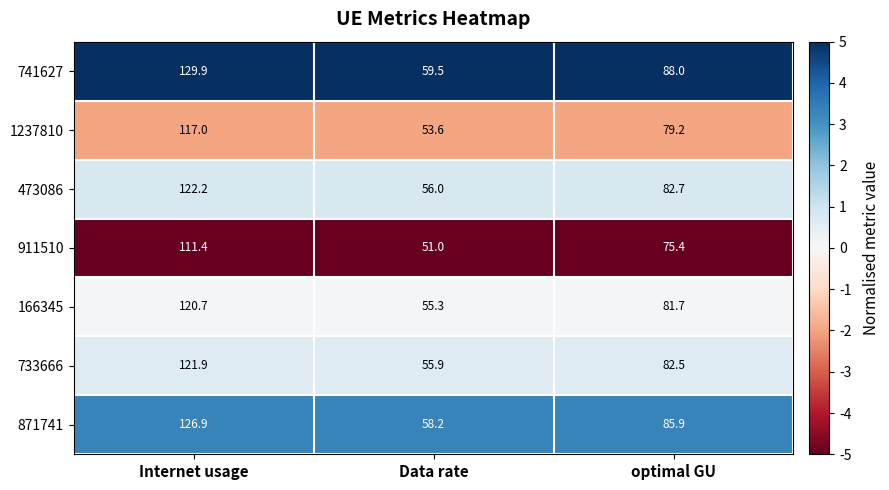

What is the lowest value of the 1237810 series?

53.6